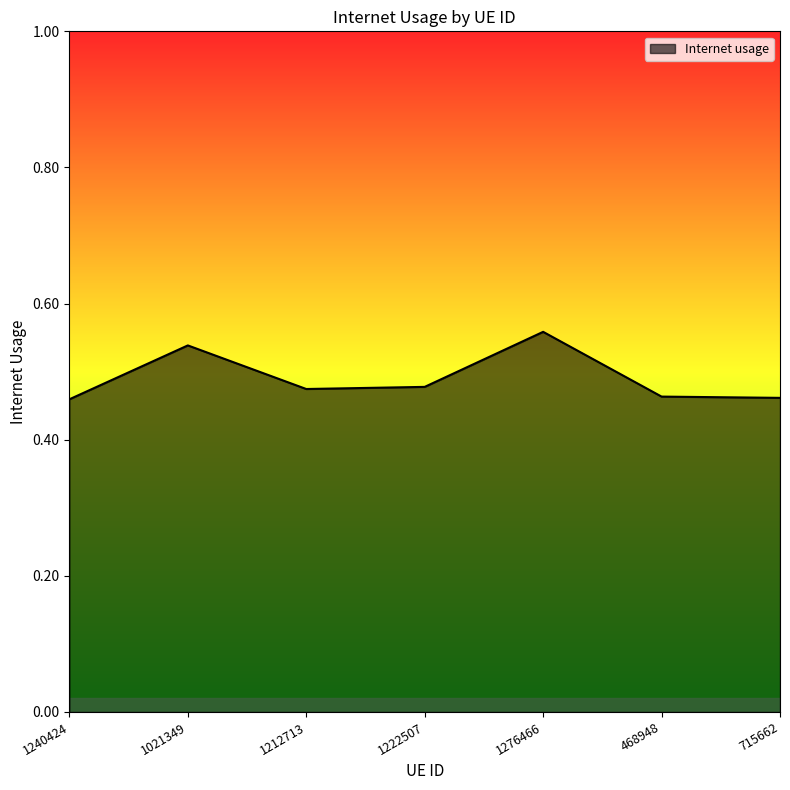

Count the values in the range 0 to 1.

7